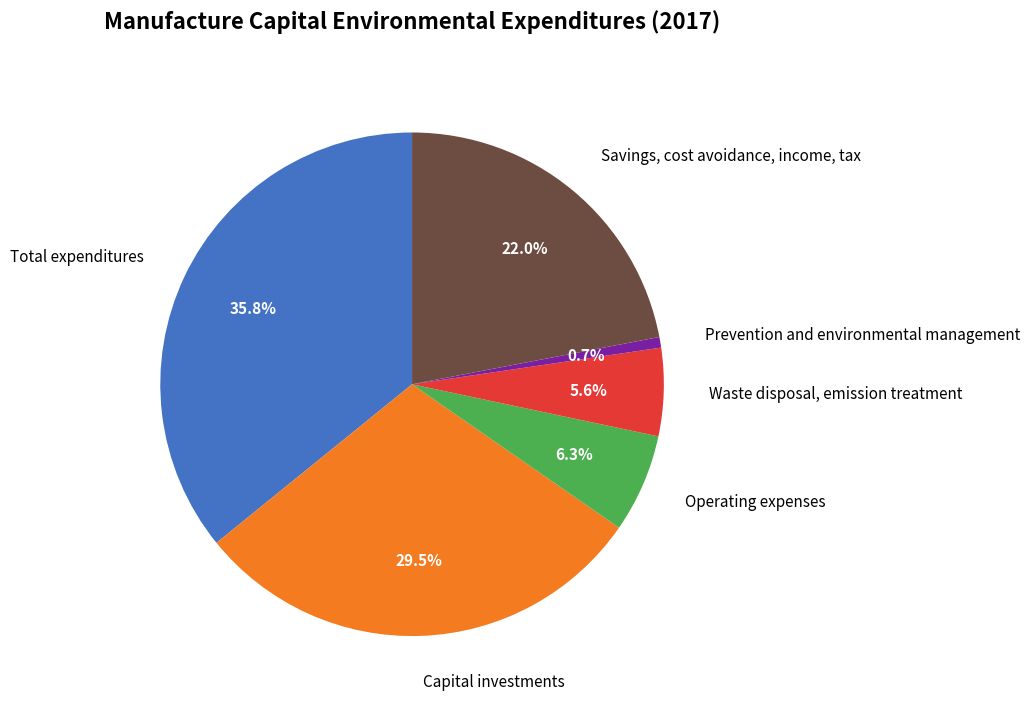

How many slices are in this pie chart?

6